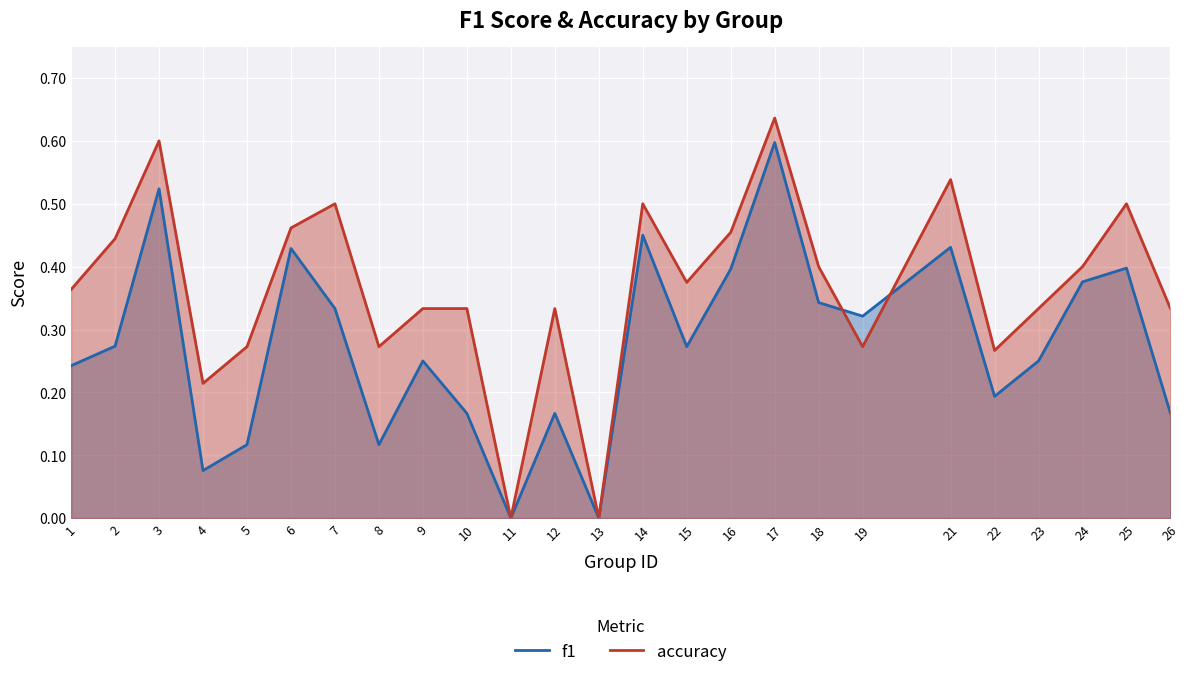

What is the greatest value displayed?

0.6